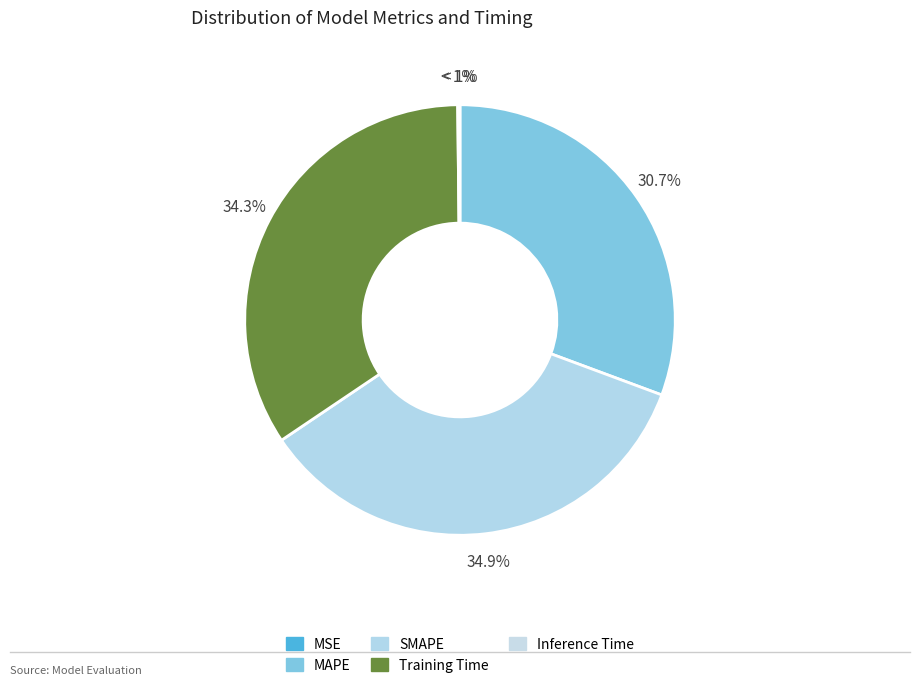

Which category has the smallest portion of the pie?

MSE